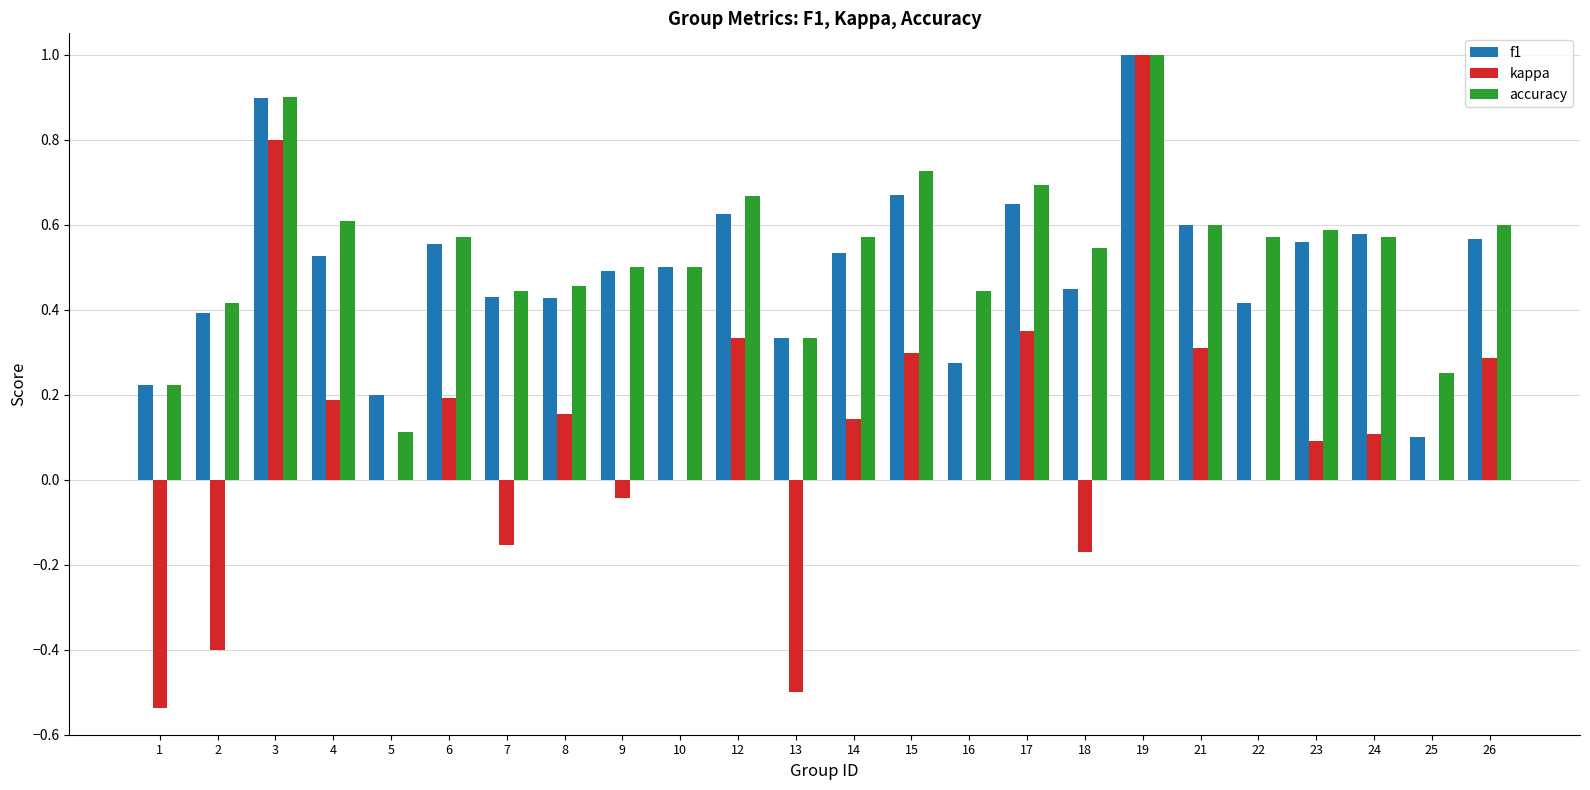

Are the bars horizontal?

No